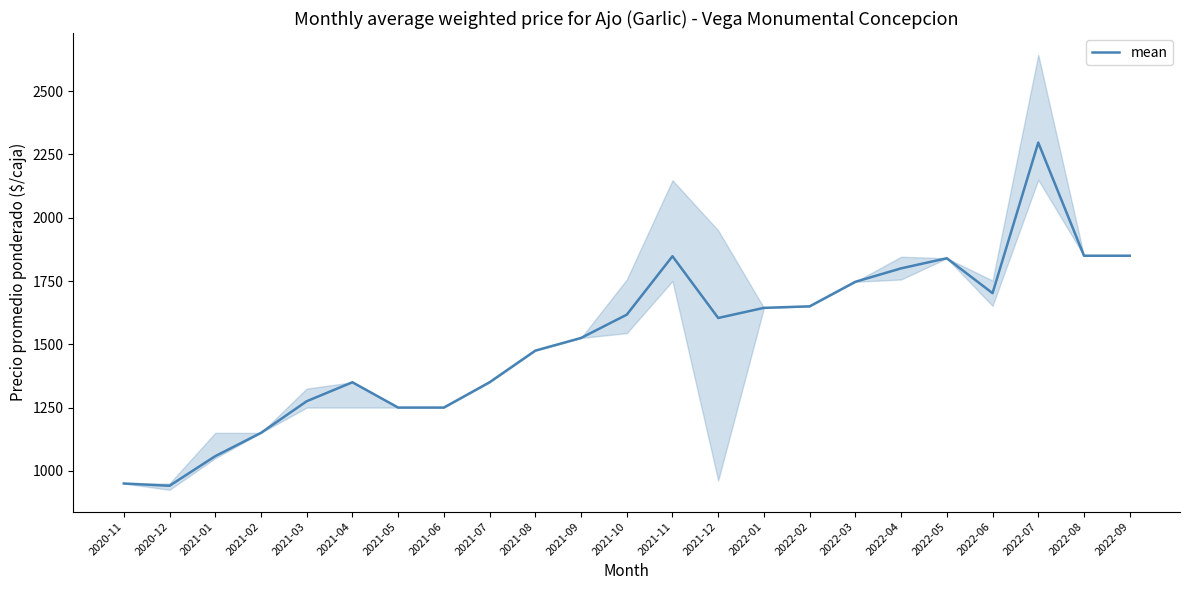

Which category has the highest value across all series?

2022-07